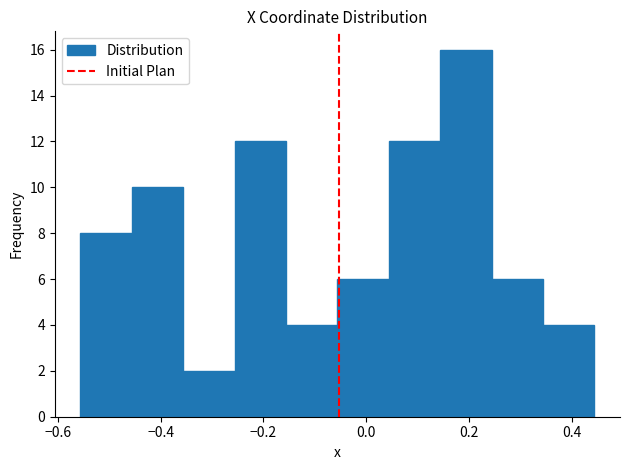

What is the height of the bar covering -0.26 to -0.16 on the x-axis? Neither the bar edges nor the heights are printed on the chart, so give them approximately, as read against the axes.

12